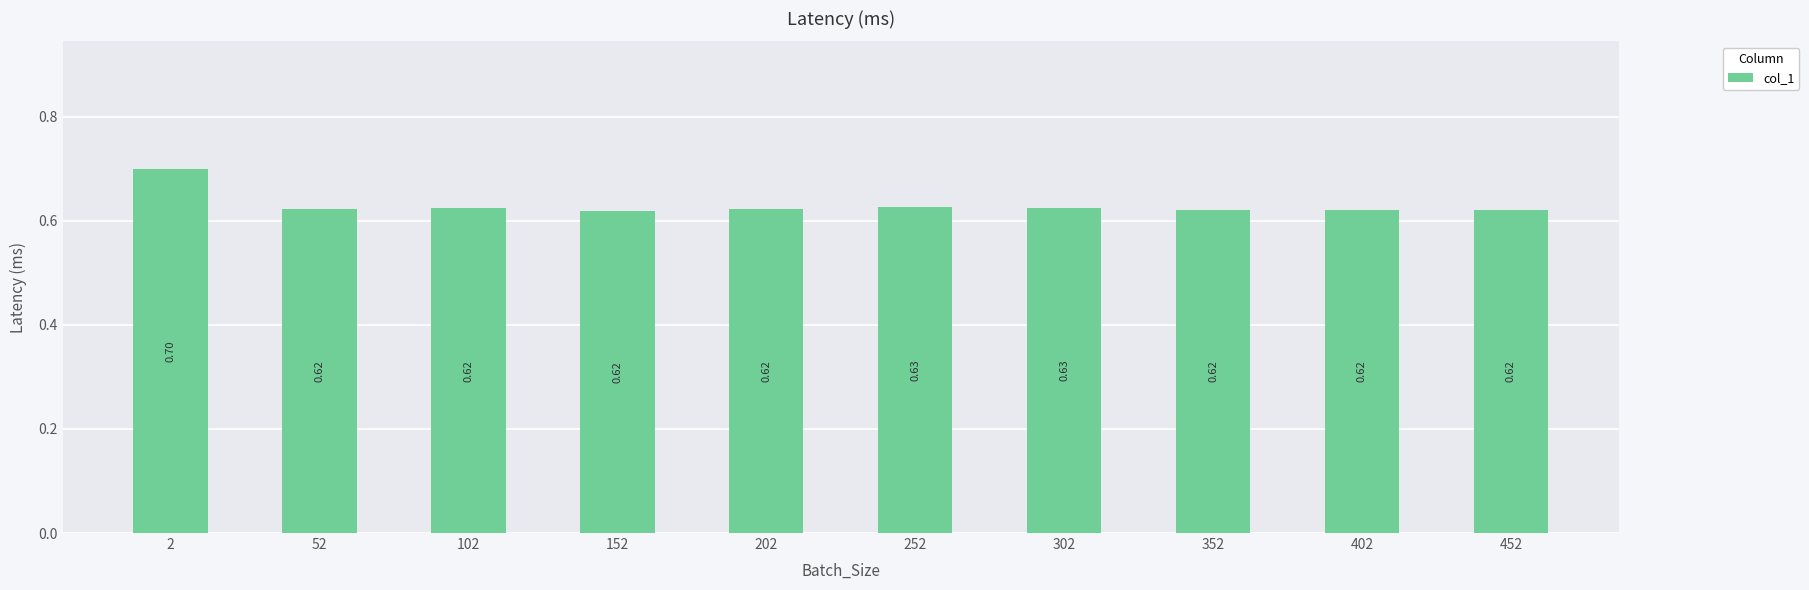

At which category does the chart reach its minimum across all series?

152